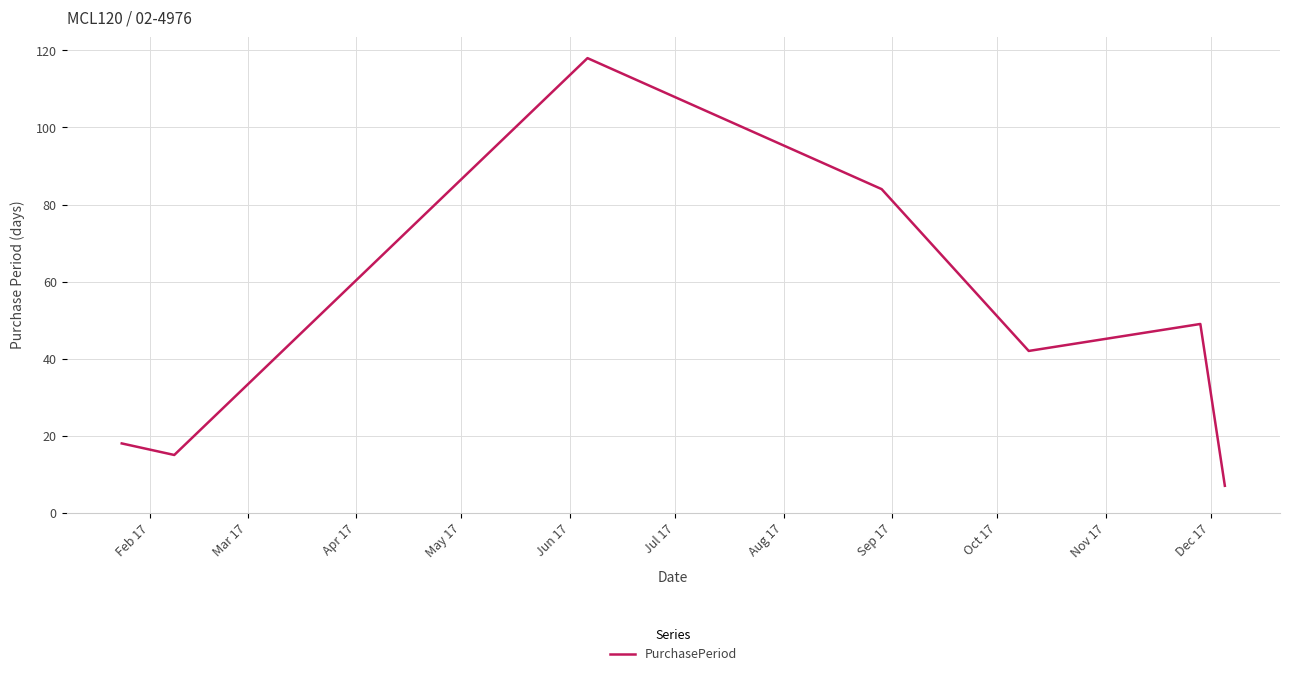

How many interior local peaks (higher than both neighbors) does the data have?

2